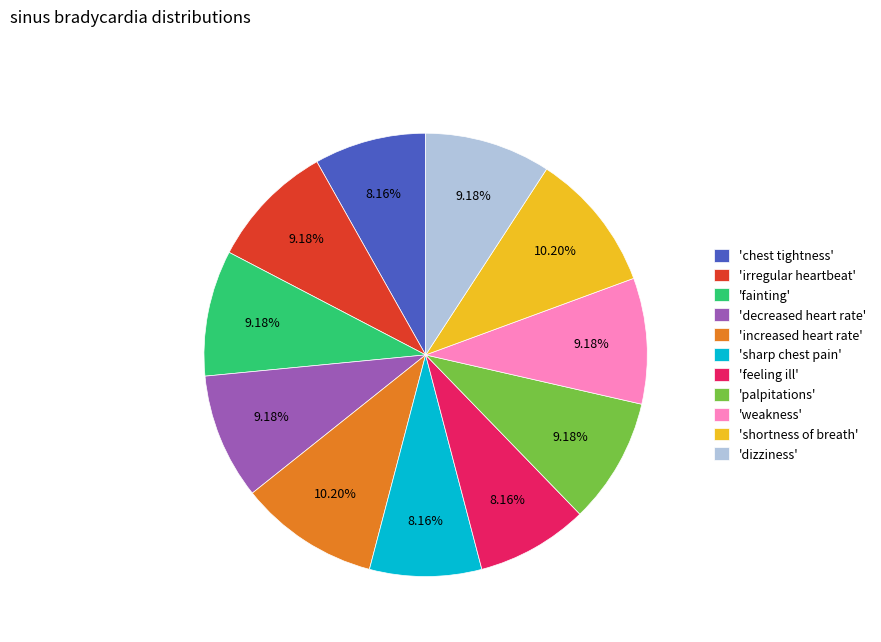

What is the ratio of the value at 'decreased heart rate' to the value at 'weakness'?

1.0